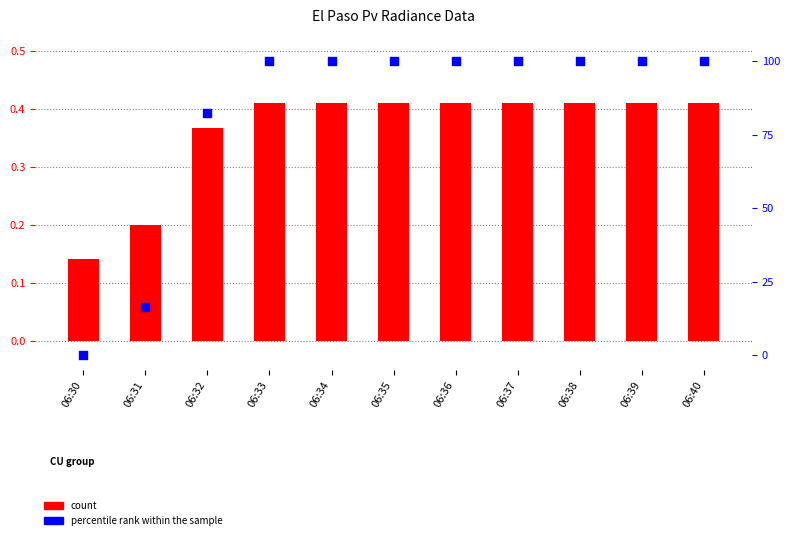

Is the value of percentile rank within the sample at 06:36 greater than the value of count at 06:35?

Yes